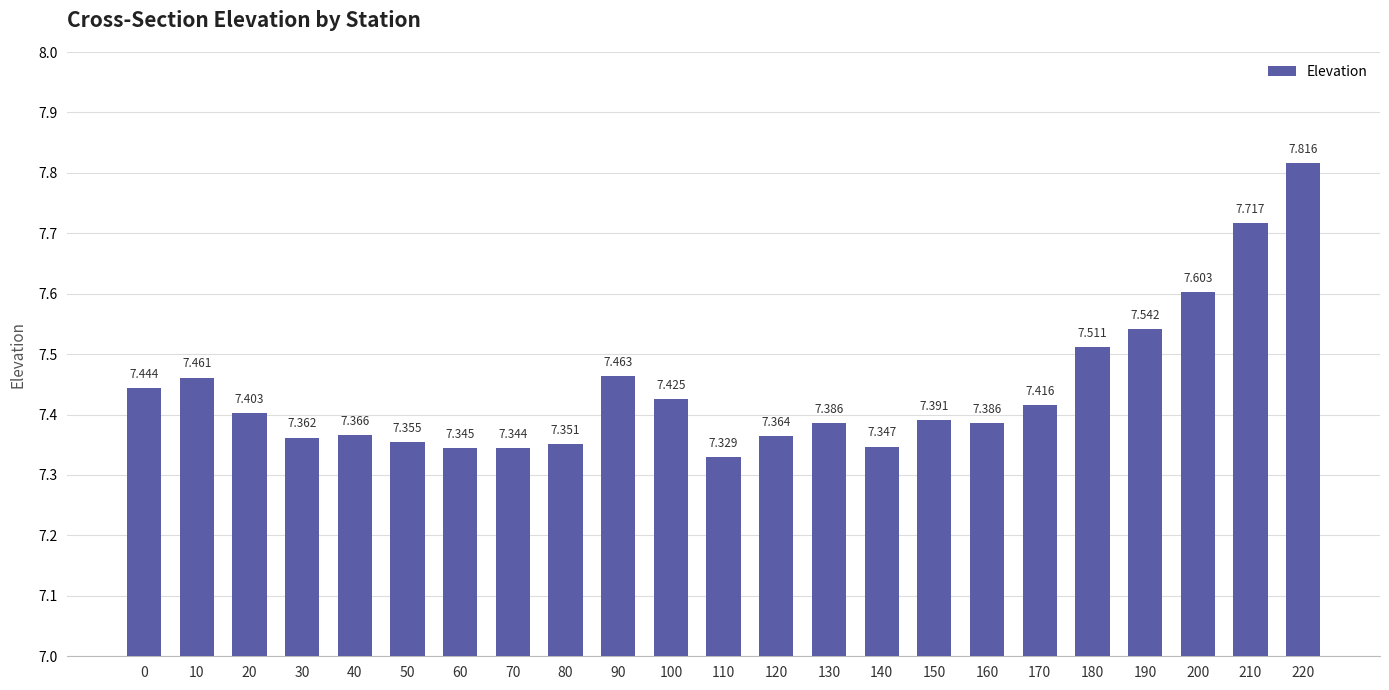

The chart shows a value of 7.5 at 10. True or false?

True